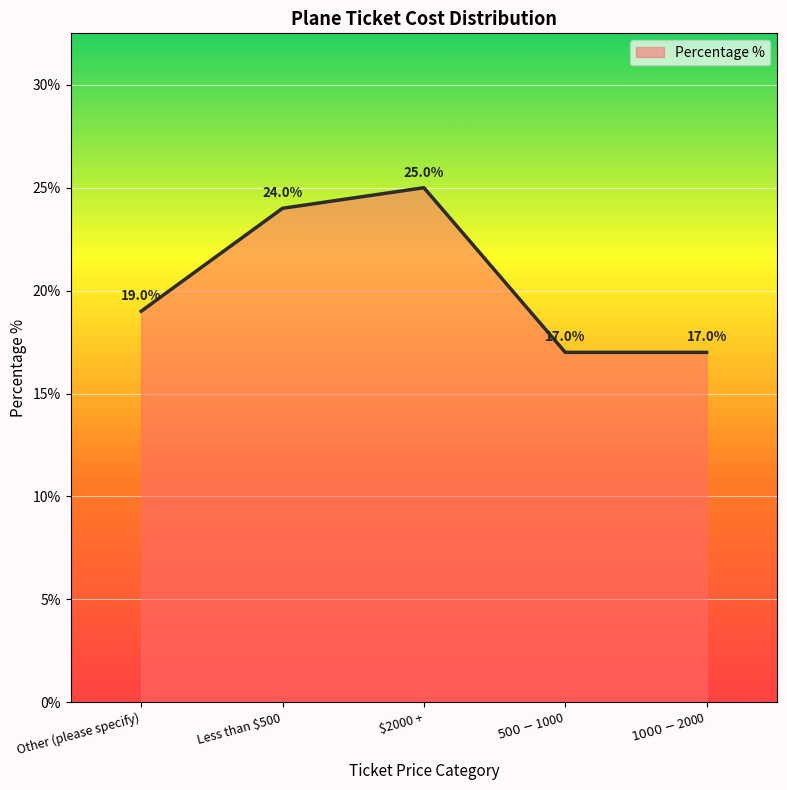

Is it true that the value at Less than $500 is 9?

False